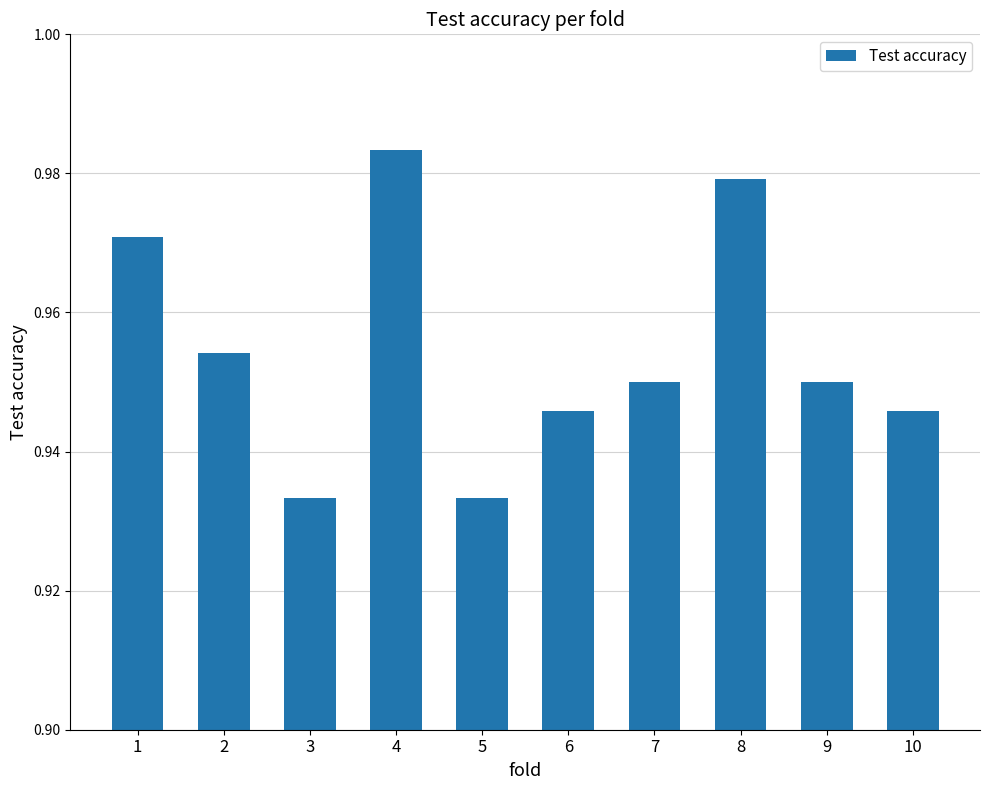

Is it true that the value at 3 is 1.4?

False